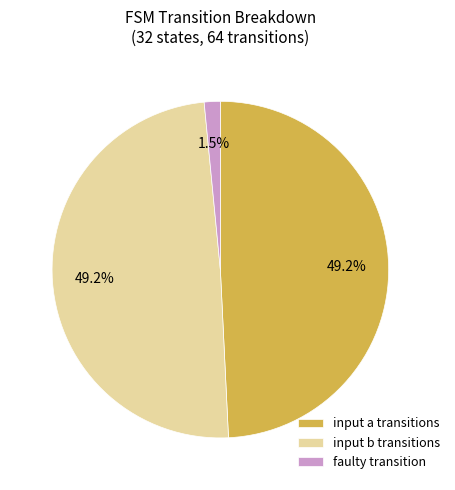

Is faulty transition the majority of the pie?

No